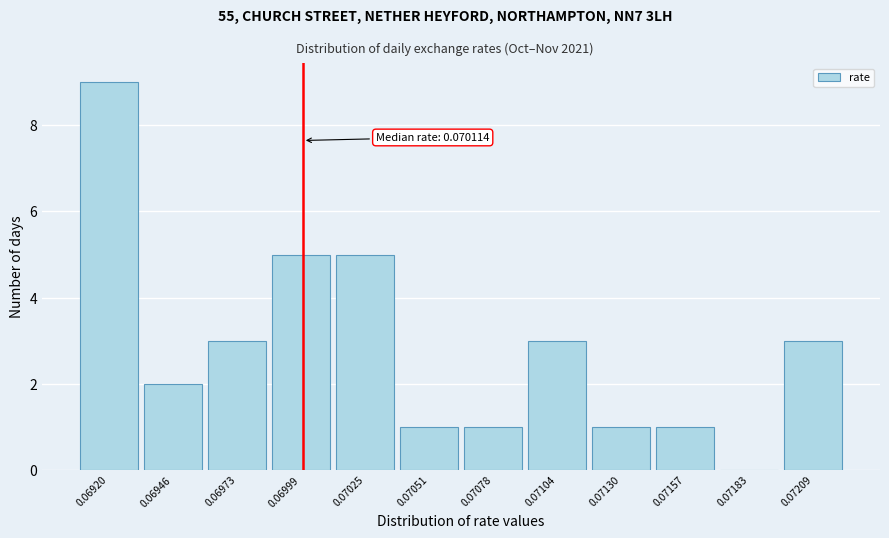

Reading right to left, what are all the values shown in this chart?

0.07209=3	0.07183=0	0.07157=1	0.07130=1	0.07104=3	0.07078=1	0.07051=1	0.07025=5	0.06999=5	0.06973=3	0.06946=2	0.06920=9